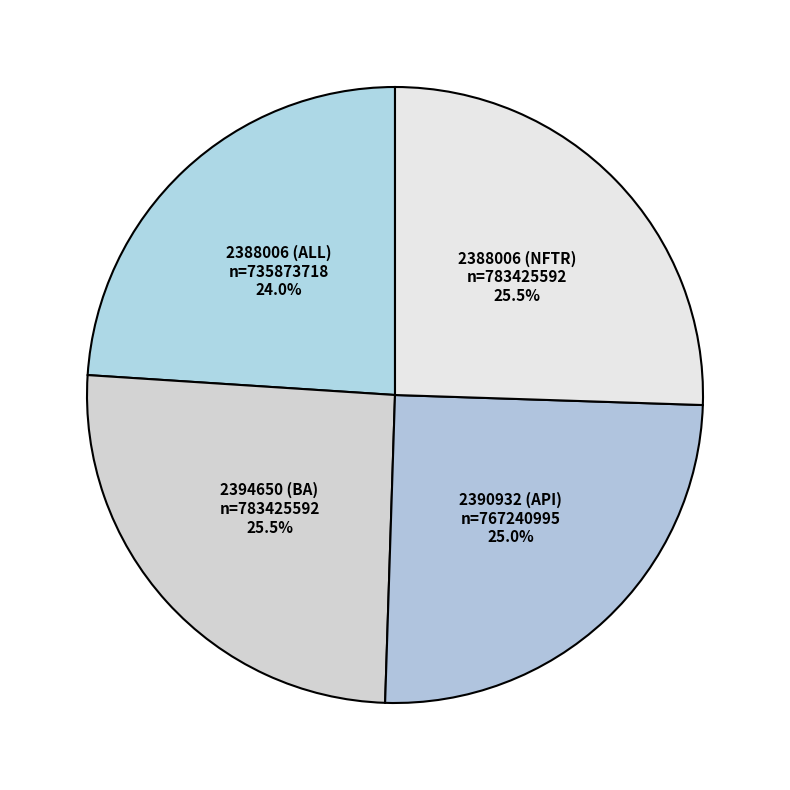

How much of the chart is everything except 2388006 (NFTR)?

74.5%